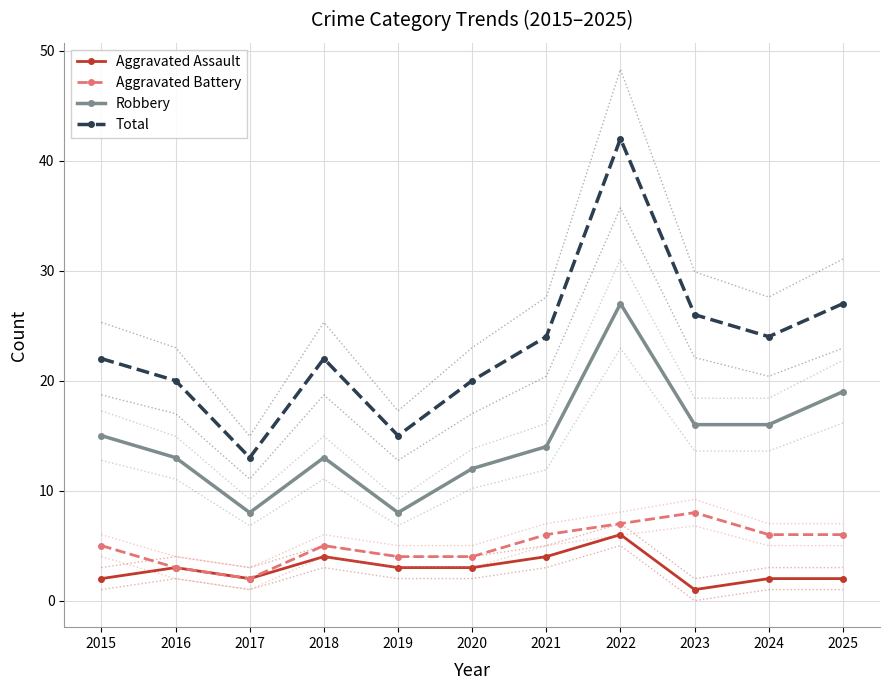

What is the sum of the Robbery values at 2020 and 2023?

28